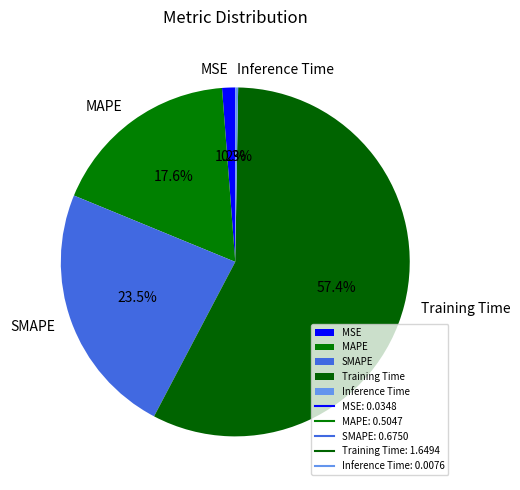

Which slice is the largest?

Training Time